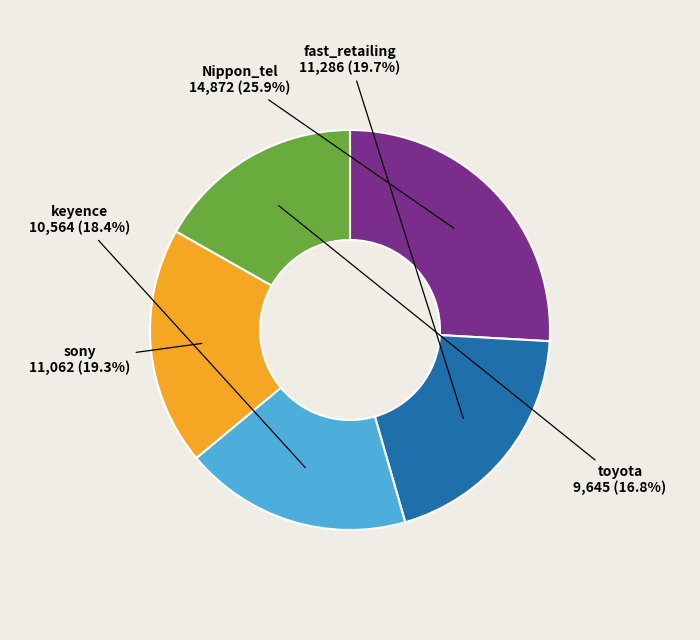

Is there a majority slice in this chart?

No